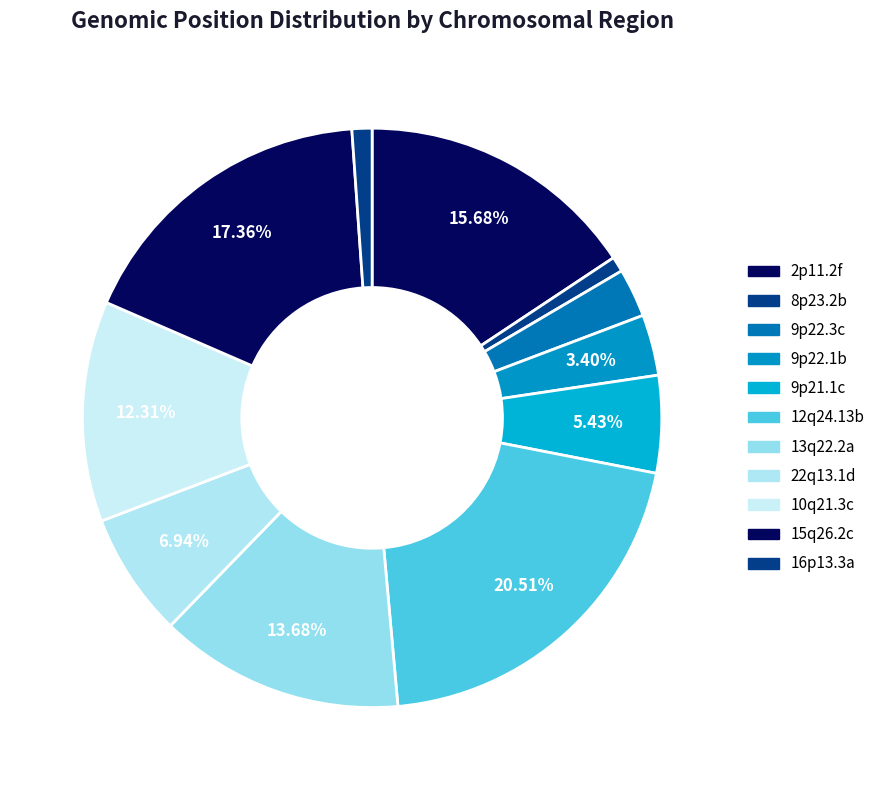

What percentage is NOT represented by 9p22.1b?

96.6%